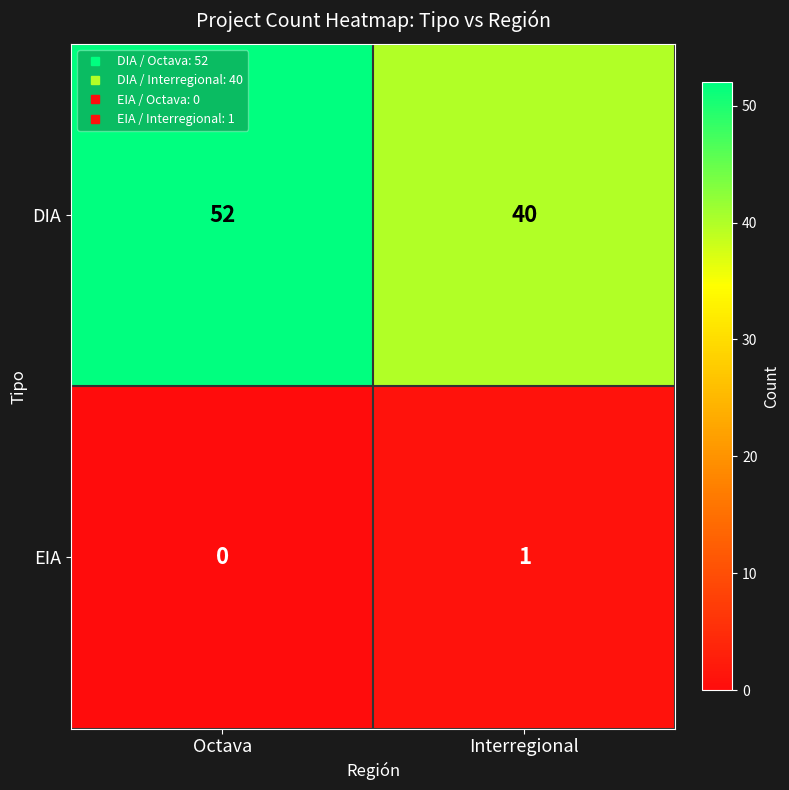

How many distinct data groups are displayed?

2